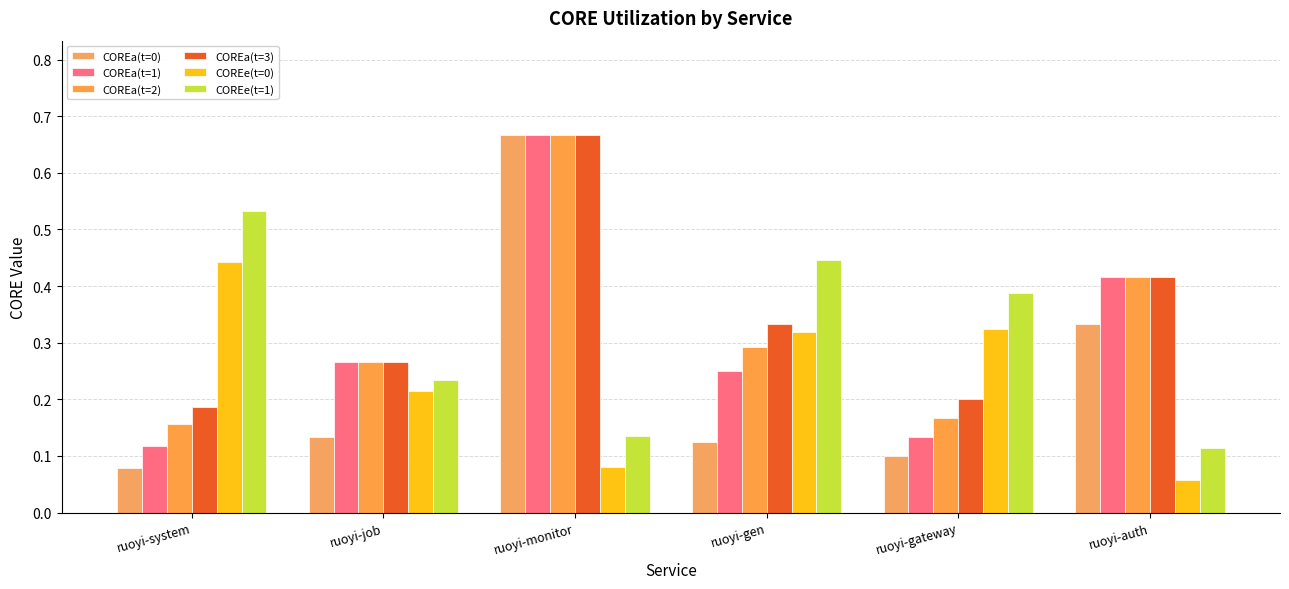

Which category has the lowest value across all series?

ruoyi-auth